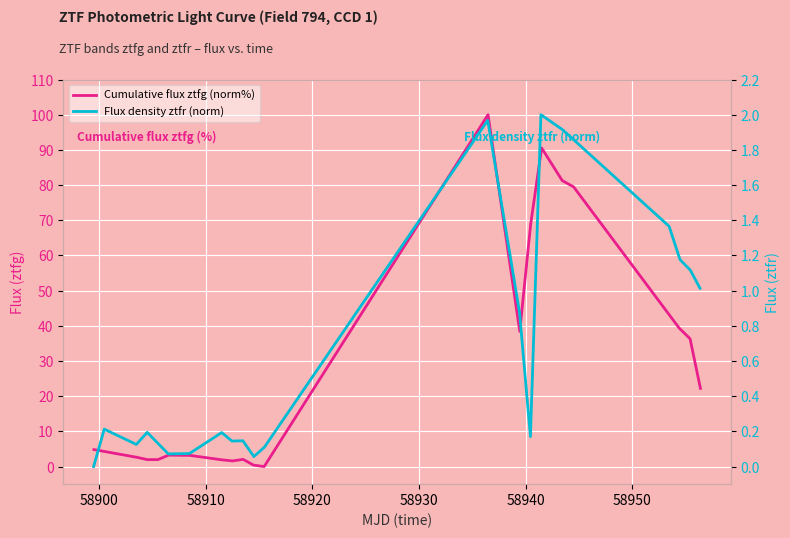

Is this an area chart (filled region under the line)?

No